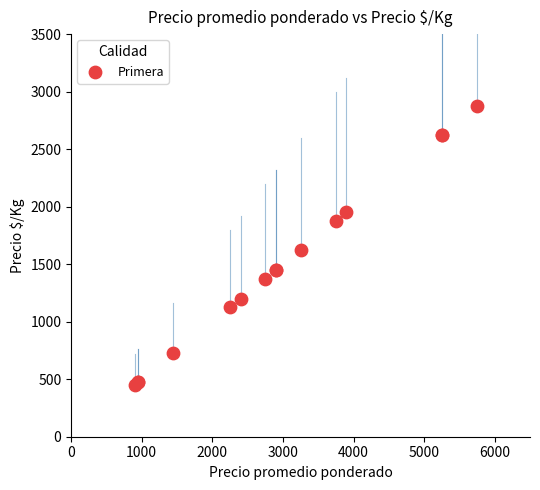

What Y value in the scatter plot is closest to 1662?

1625